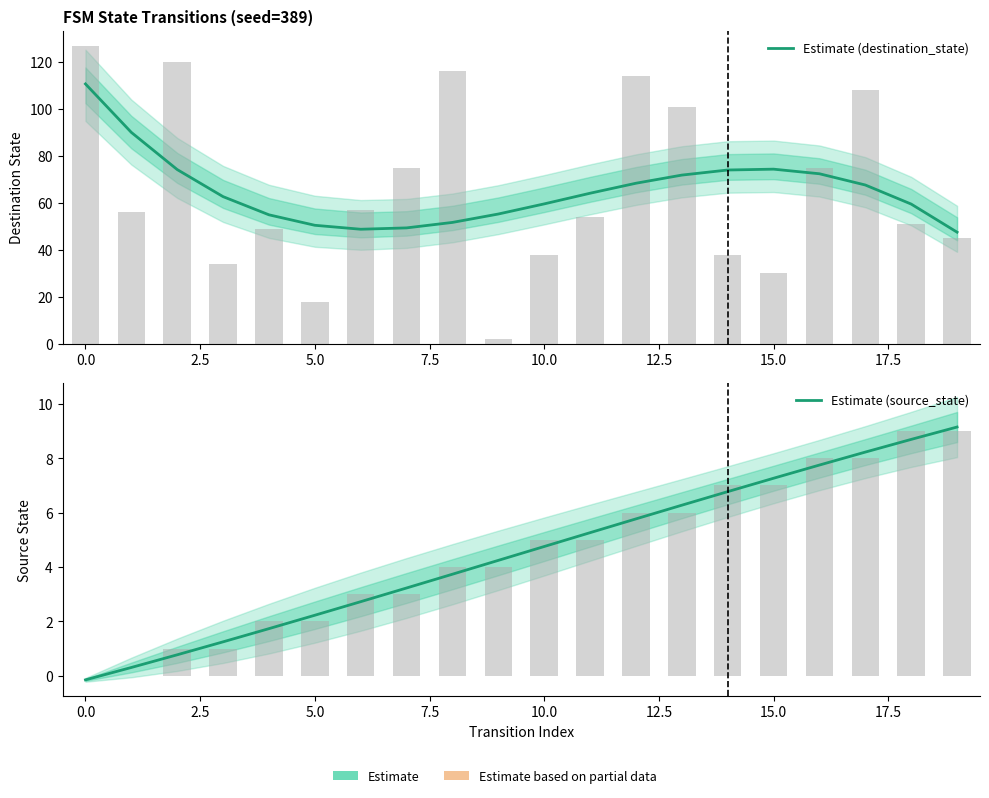

Is it true that Estimate (destination_state) equals 41.4 at 2.5?

False